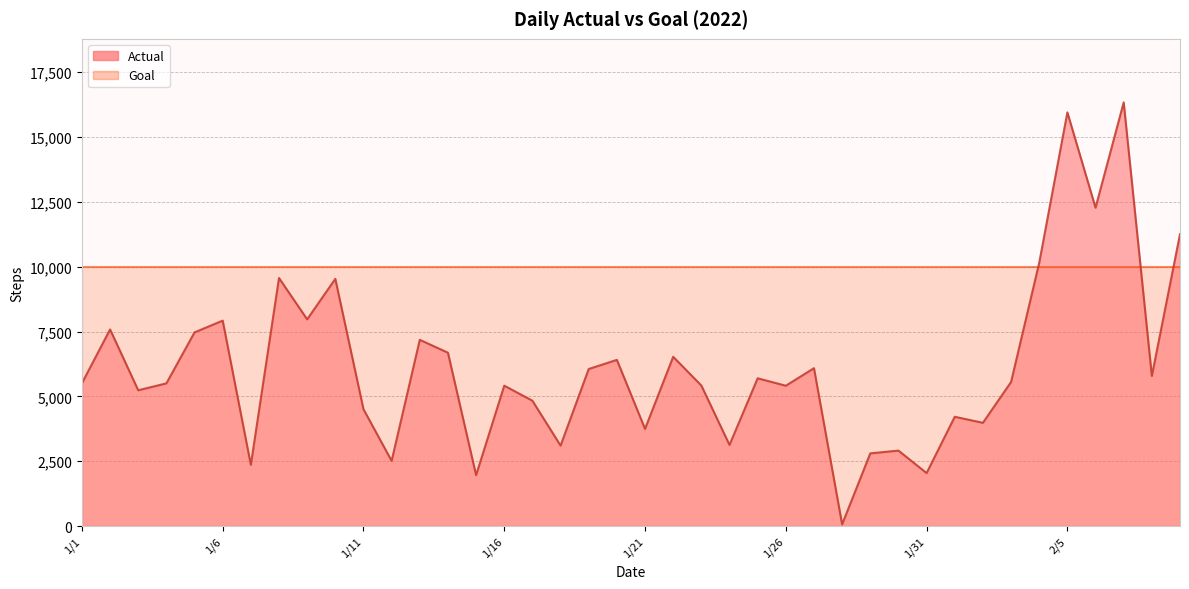

List the labels in order of value, largest first.

2/7, 2/5, 2/6, 2/9, 2/4, 1/8, 1/10, 1/9, 1/6, 1/2, 1/5, 1/13, 1/14, 1/22, 1/20, 1/27, 1/19, 2/8, 1/25, 2/3, 1/1, 1/4, 1/23, 1/16, 1/26, 1/3, 1/17, 1/11, 2/1, 2/2, 1/21, 1/24, 1/18, 1/30, 1/29, 1/12, 1/7, 1/31, 1/15, 1/28